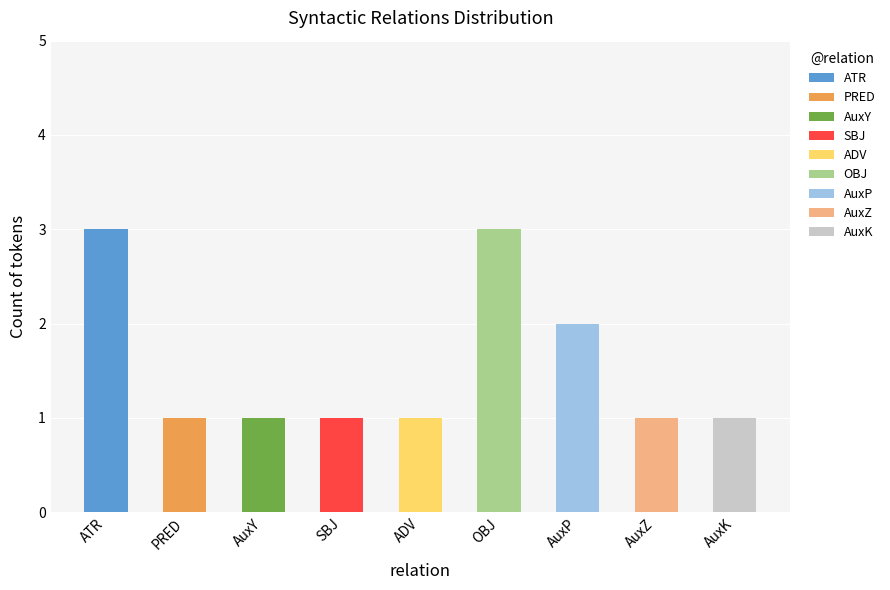

How many values are between 1 and 2?

7